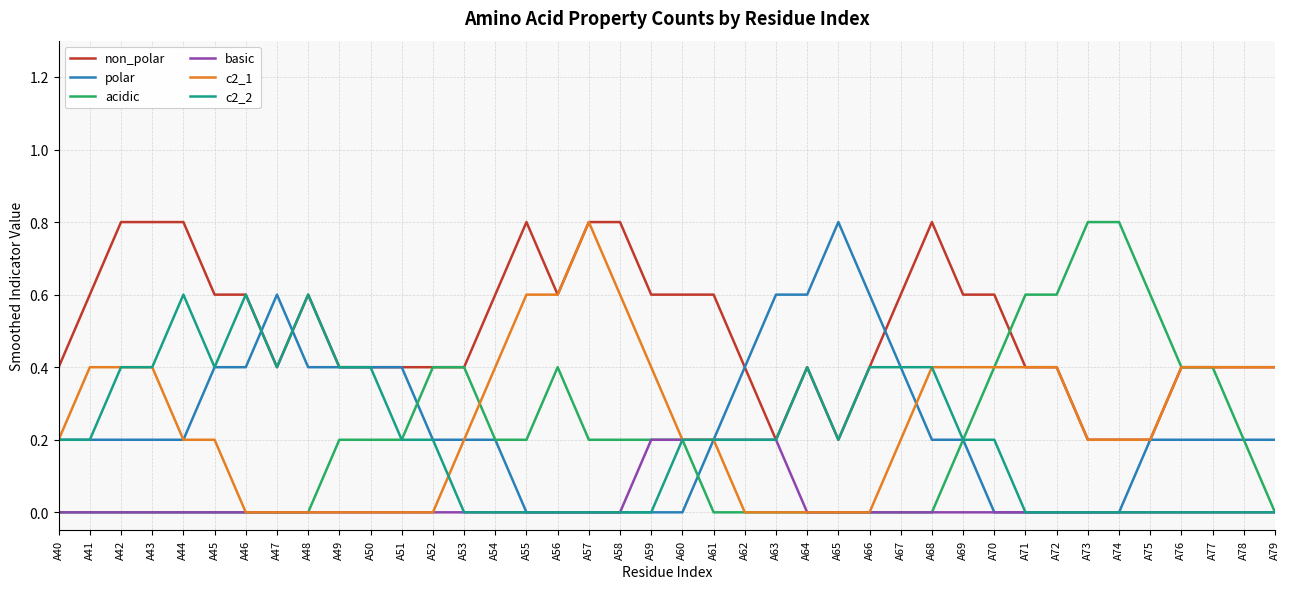

What is the maximum value for non_polar?

0.8